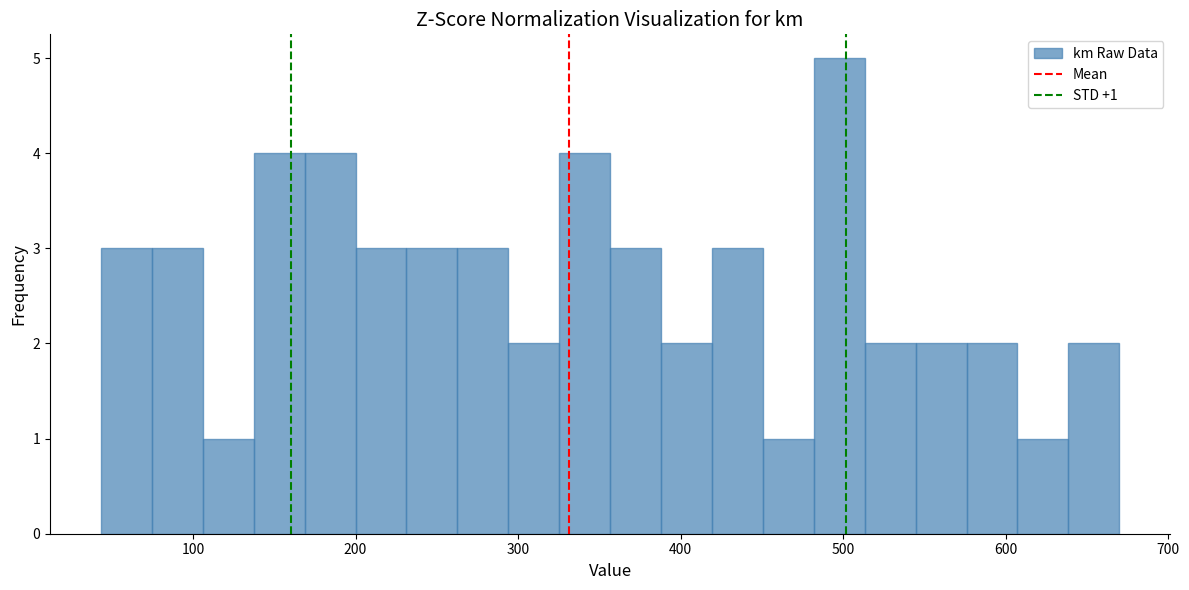

Around what value on the x-axis is the tallest bar? Give the approximate position of its centre, as read against the axis.

500